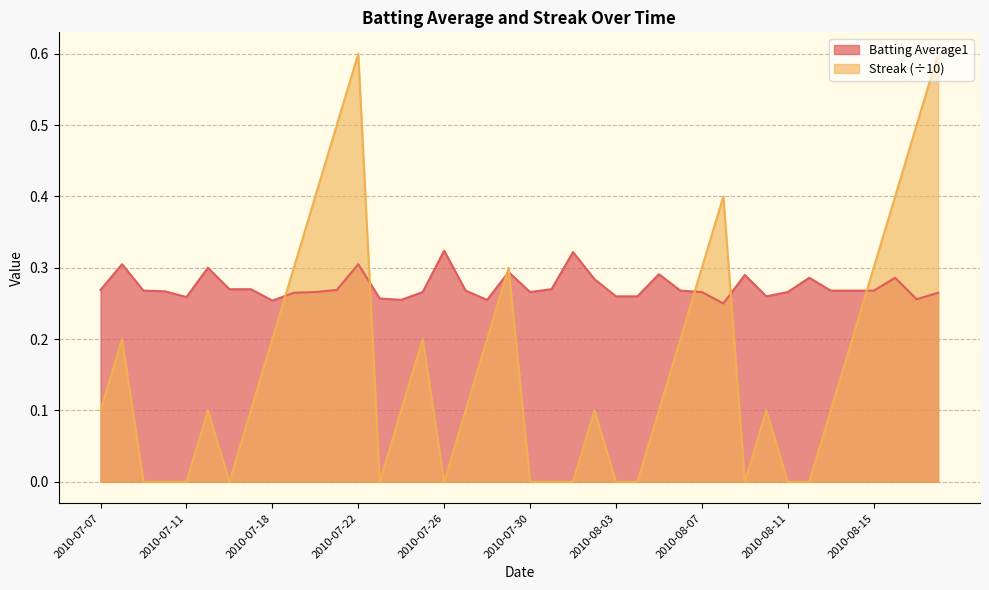

Which series has the largest total across all categories?

Batting Average1